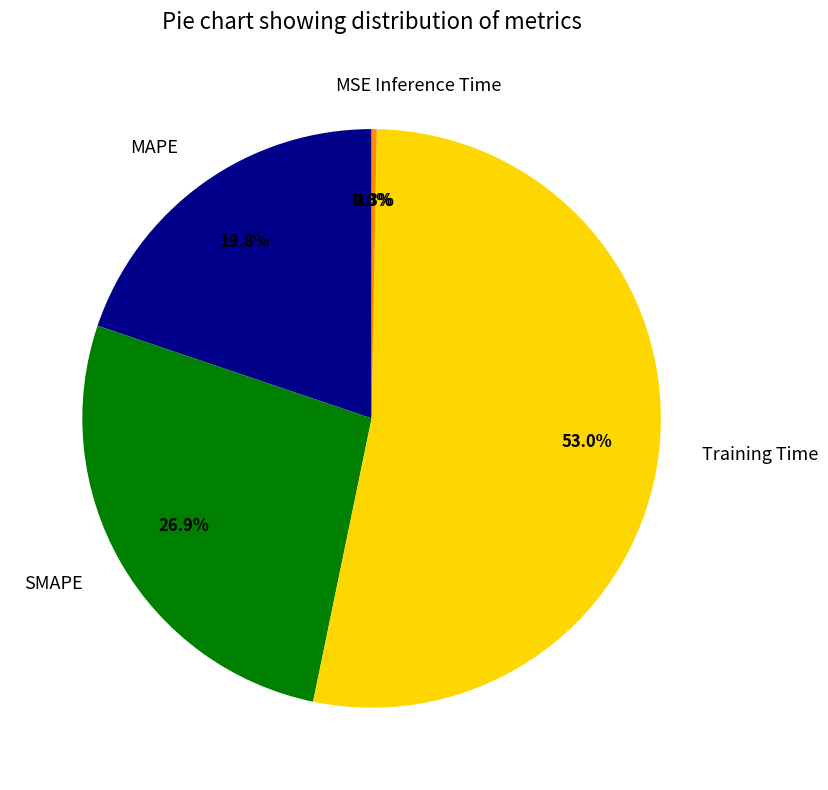

Which slice is the largest?

Training Time